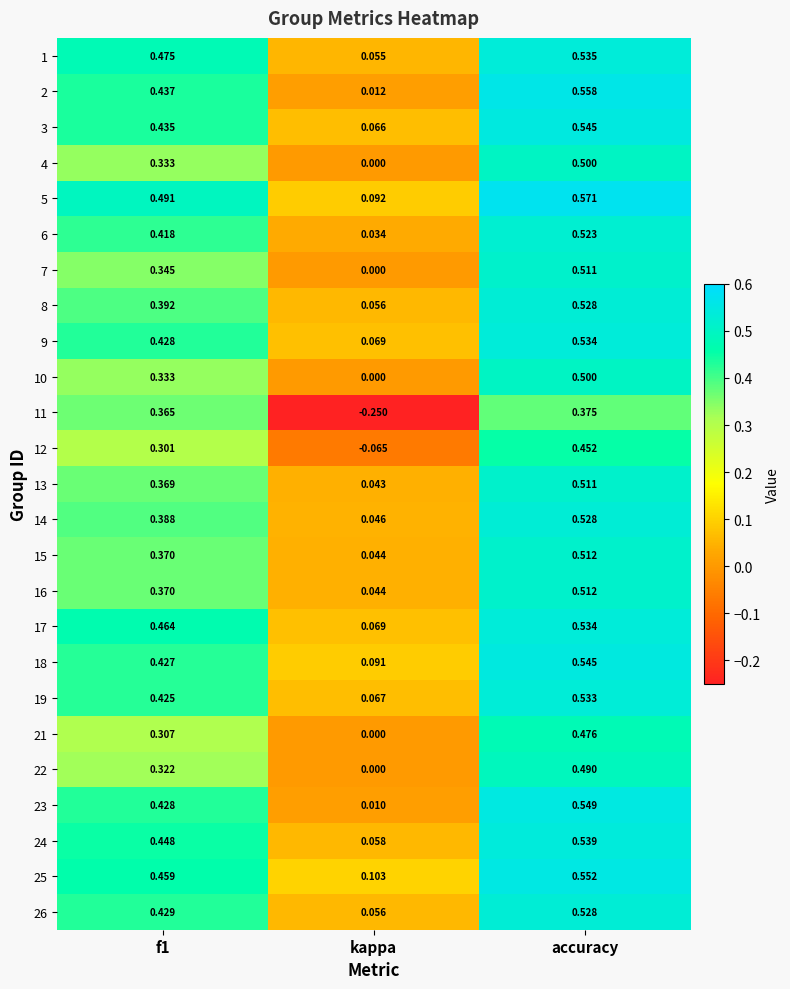

Which series has the largest range (max minus min)?

11